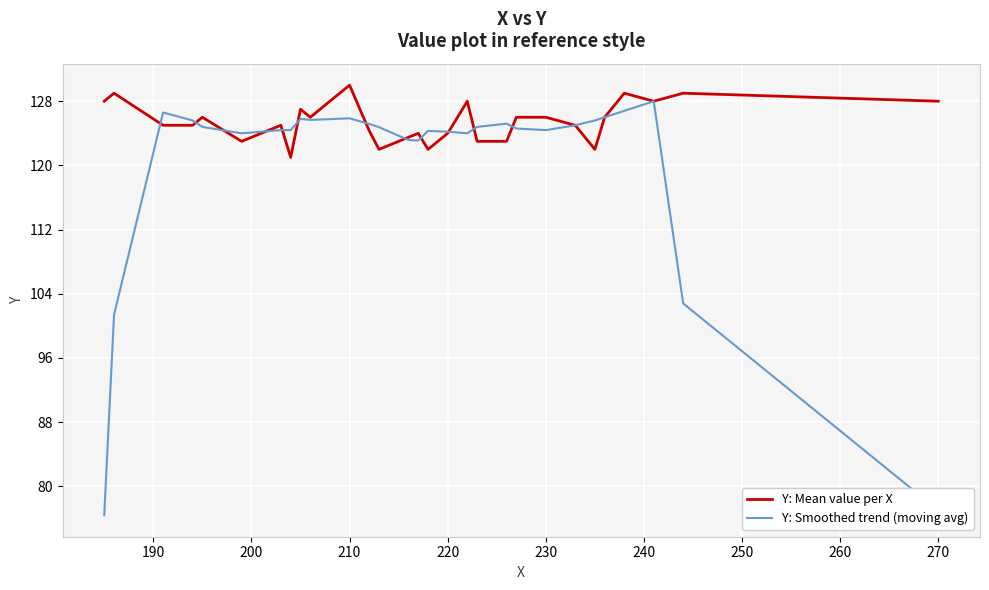

What is the highest value of the Y: Mean value per X series?

130.0